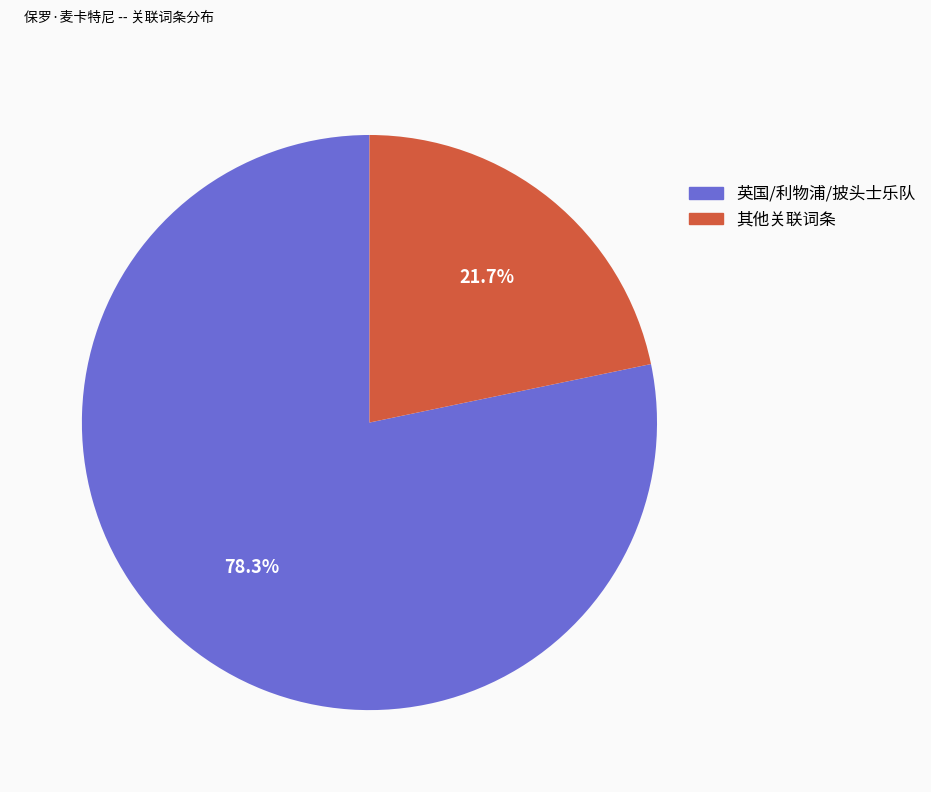

Is there a majority slice in this chart?

Yes